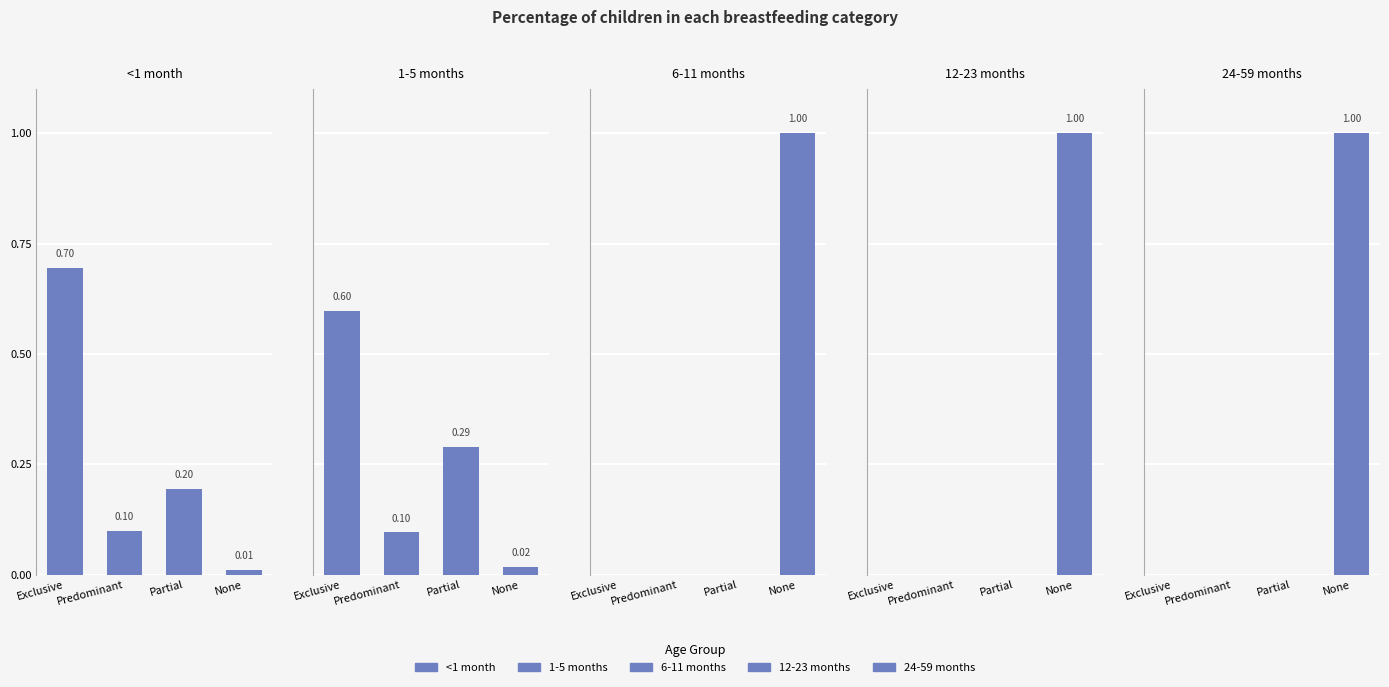

What is the maximum value for 12-23 months?

1.0